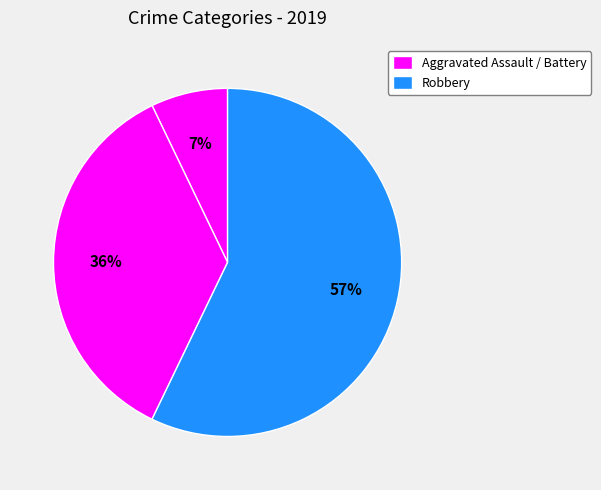

How many segments does this pie chart have?

3